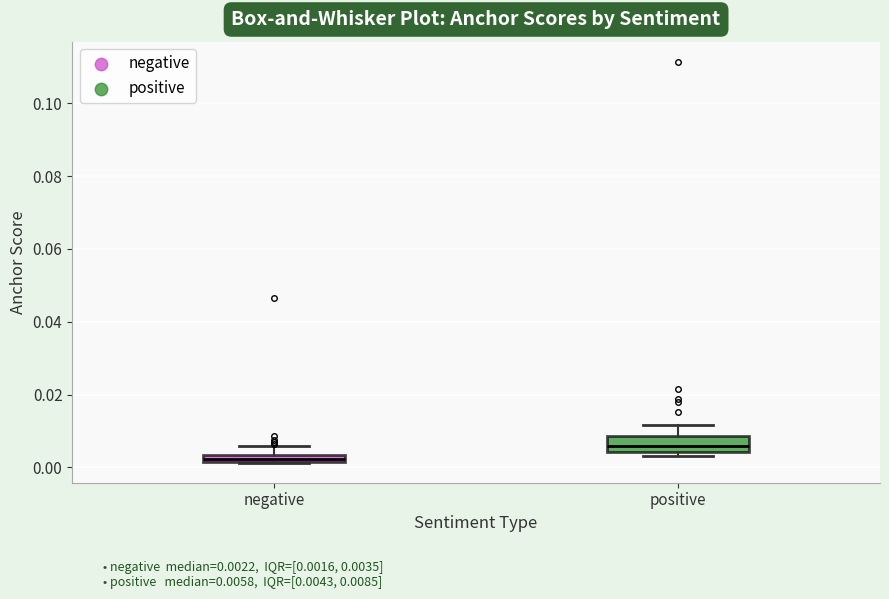

Comparing the boxes themselves (not the whiskers), which one is the tallest?

positive